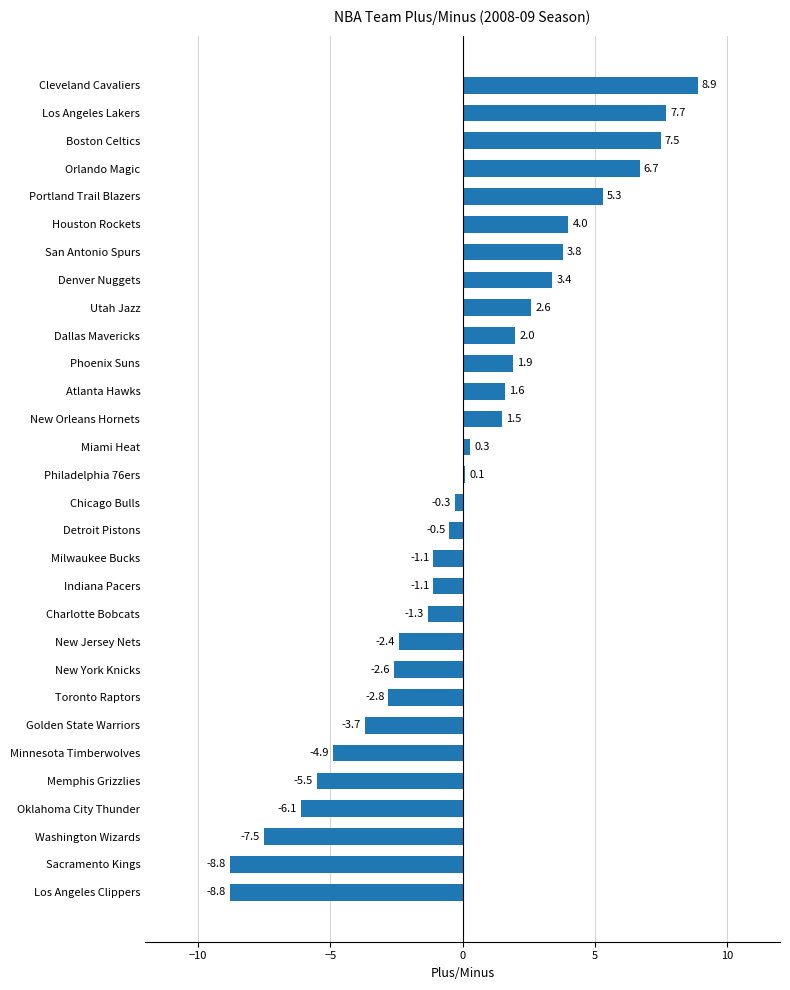

What is the difference between the second highest and minimum values?

16.5